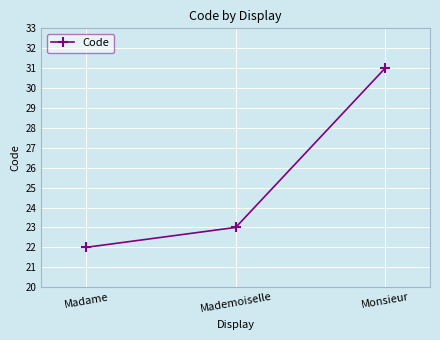

The value at Madame is 22. True or false?

True